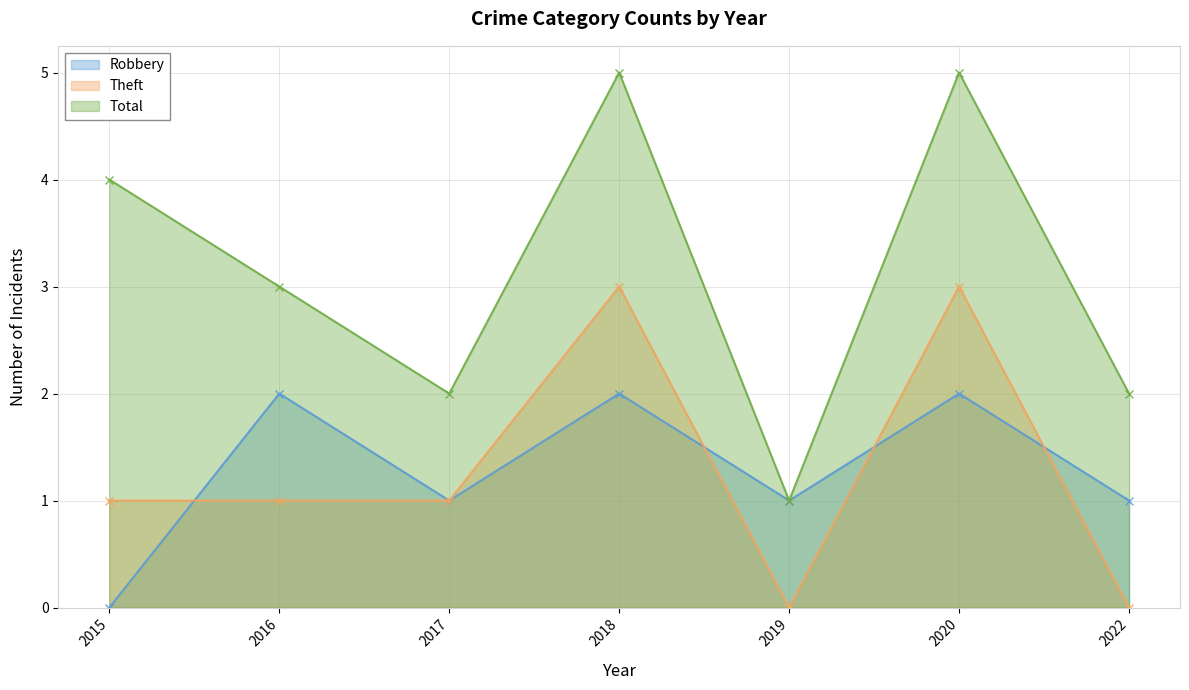

What is the sum of the Theft values at 2022 and 2017?

1